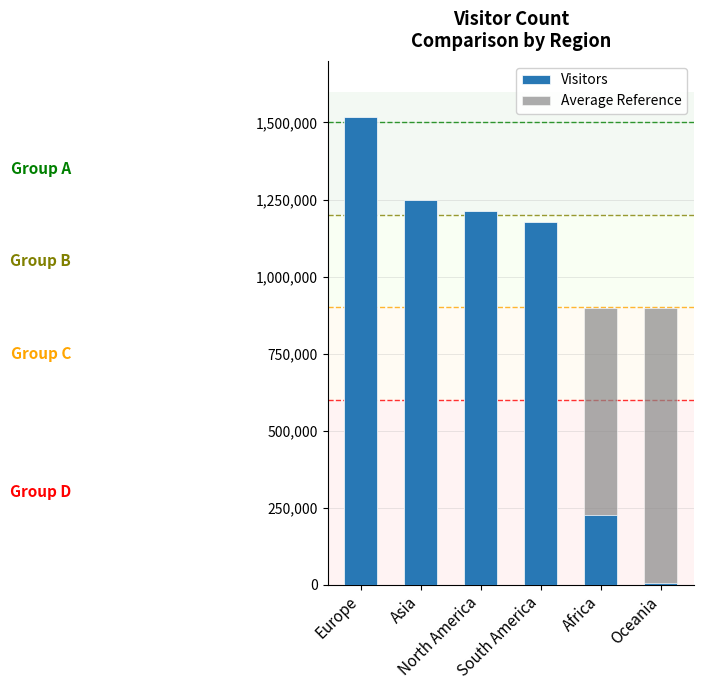

What is the sum of the Visitors values at Oceania and South America?

1182871.0